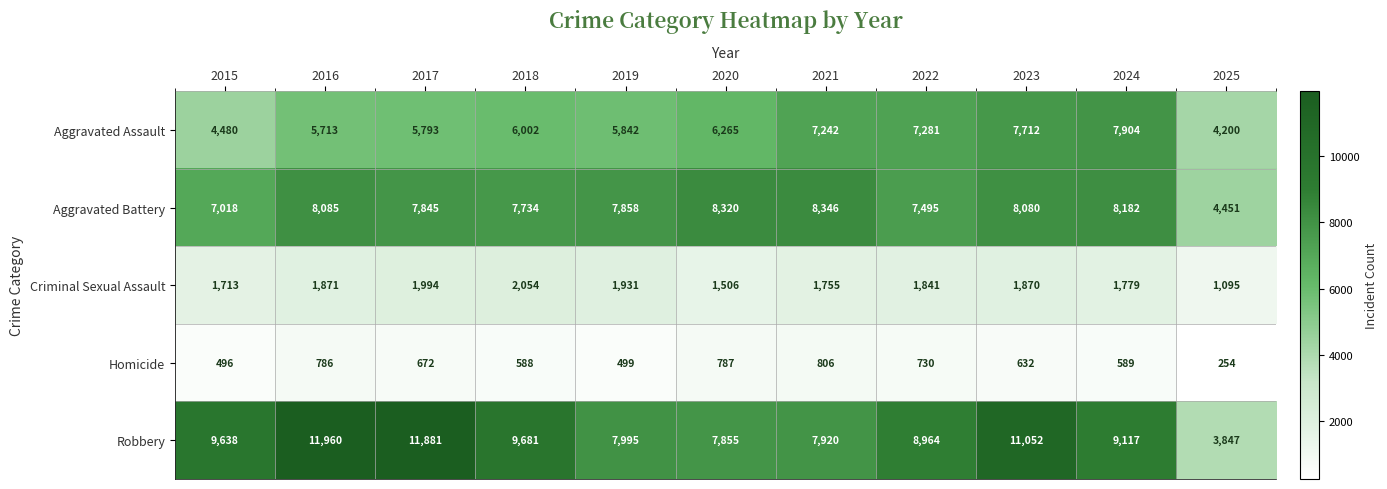

The Aggravated Battery series shows 8346 at 2021. True or false?

True